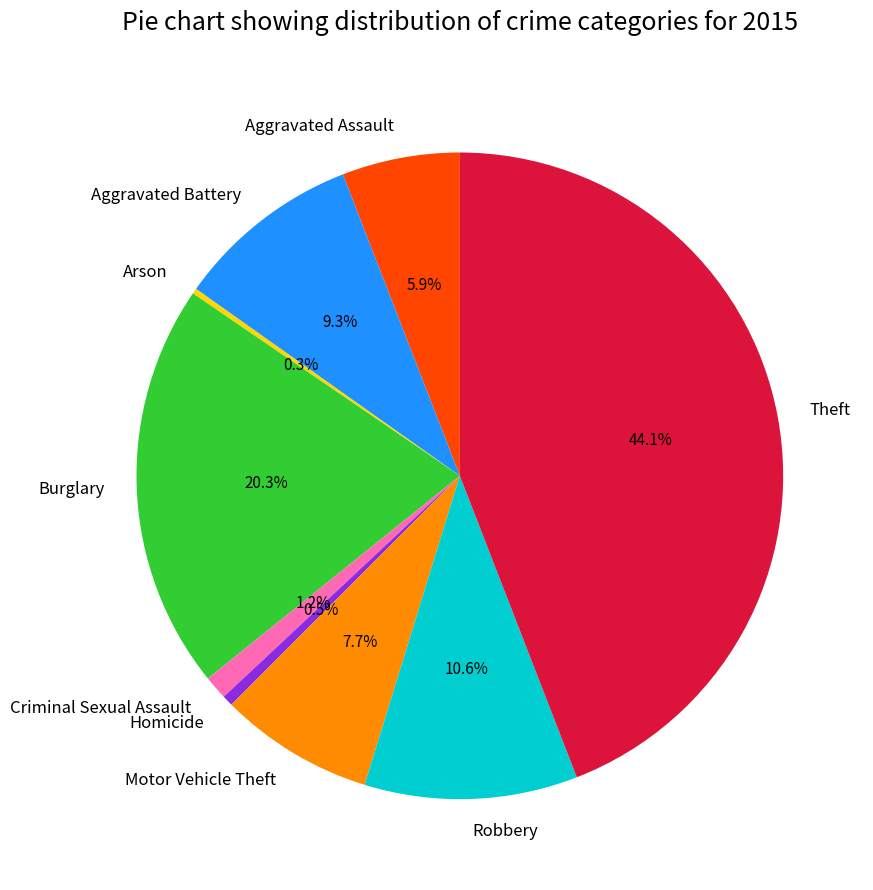

Do Burglary and Aggravated Assault together represent more than half of the pie?

No